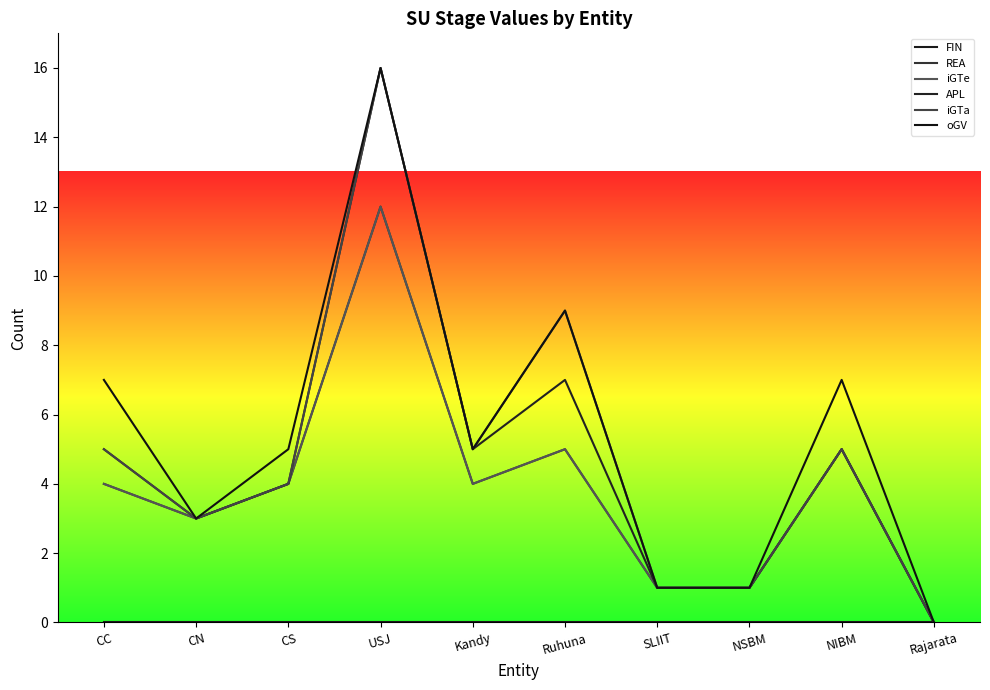

Is this an area chart (filled region under the line)?

No